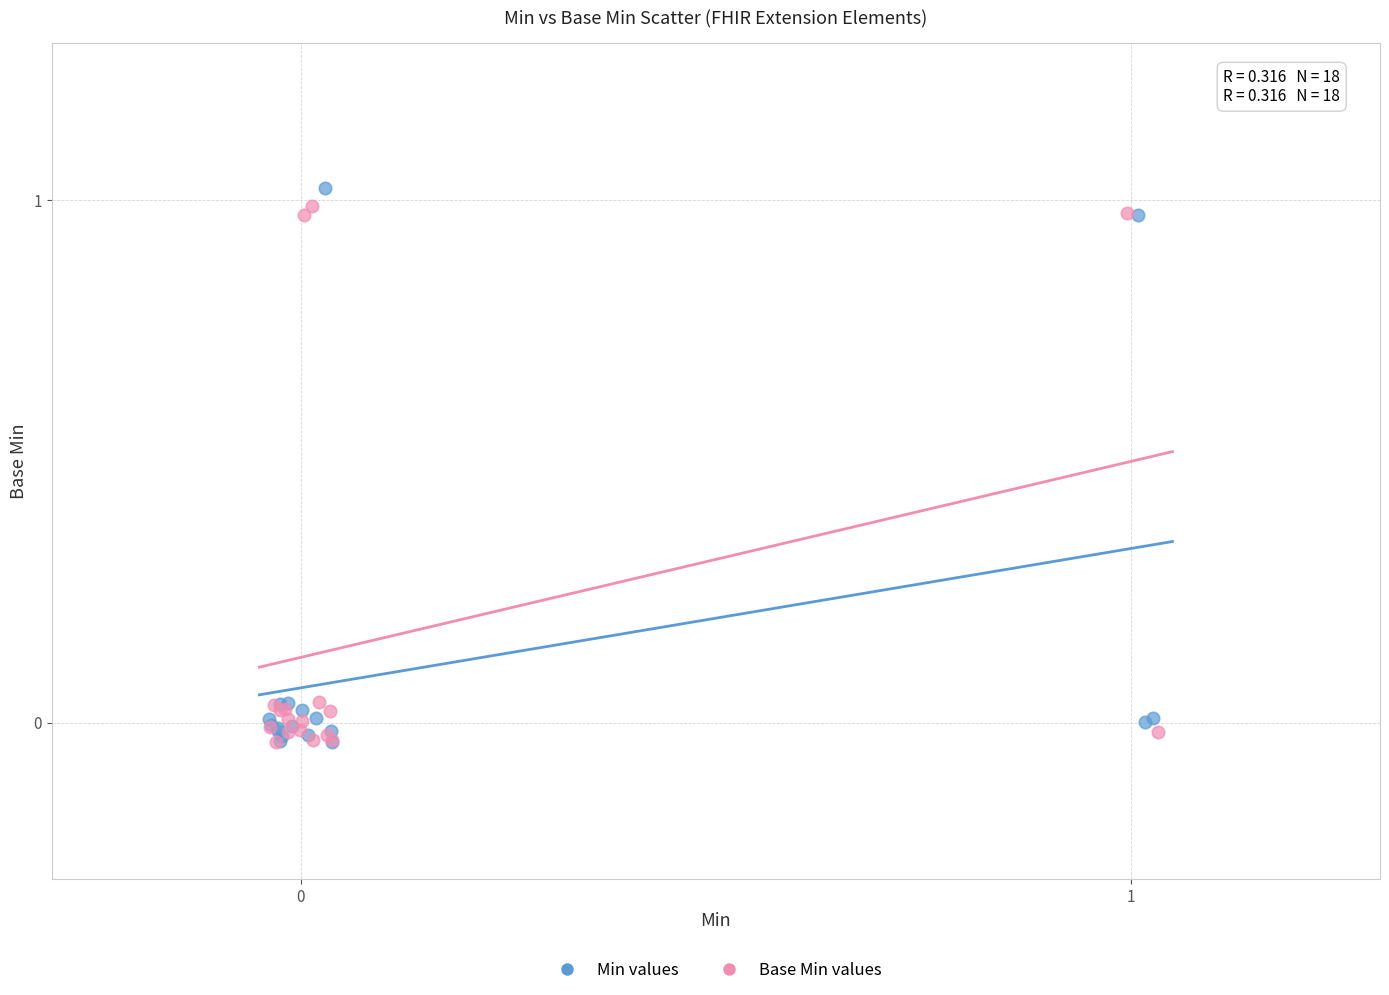

Which series has the largest Y range (max minus min)?

Min values